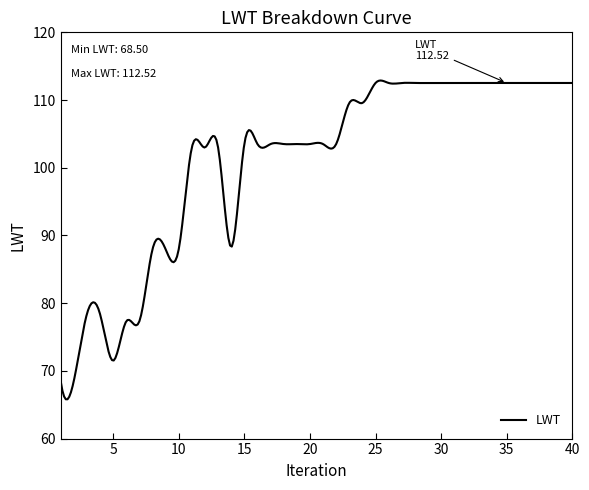

What is the minimum value shown in the chart?

65.8